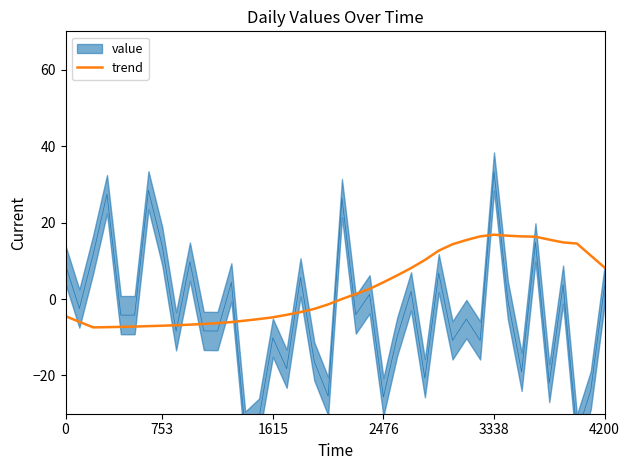

What is the maximum value for trend?

16.8